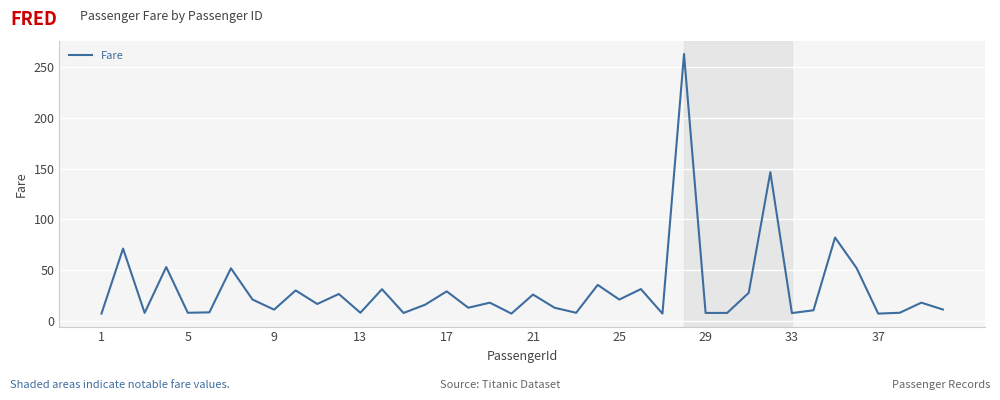

What is the minimum value shown in the chart?

7.2